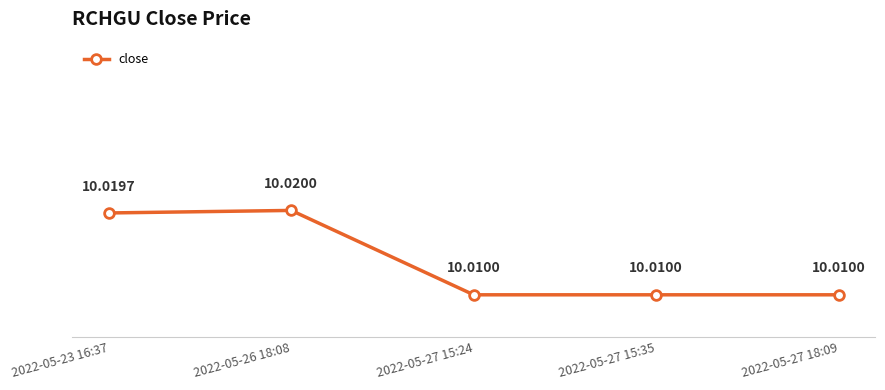

What is the label of the 3rd point from the left?

2022-05-27 15:24